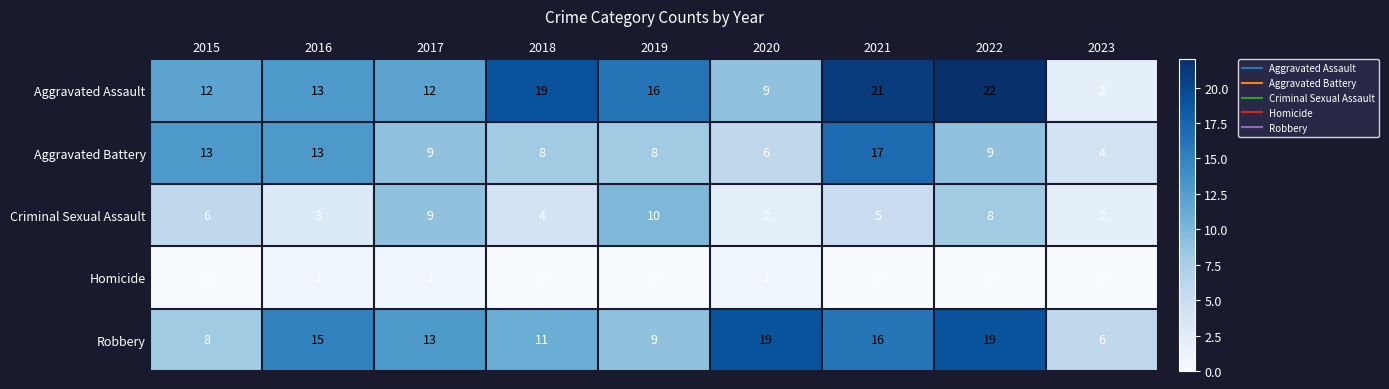

What is the total value across all series at 2016?

45